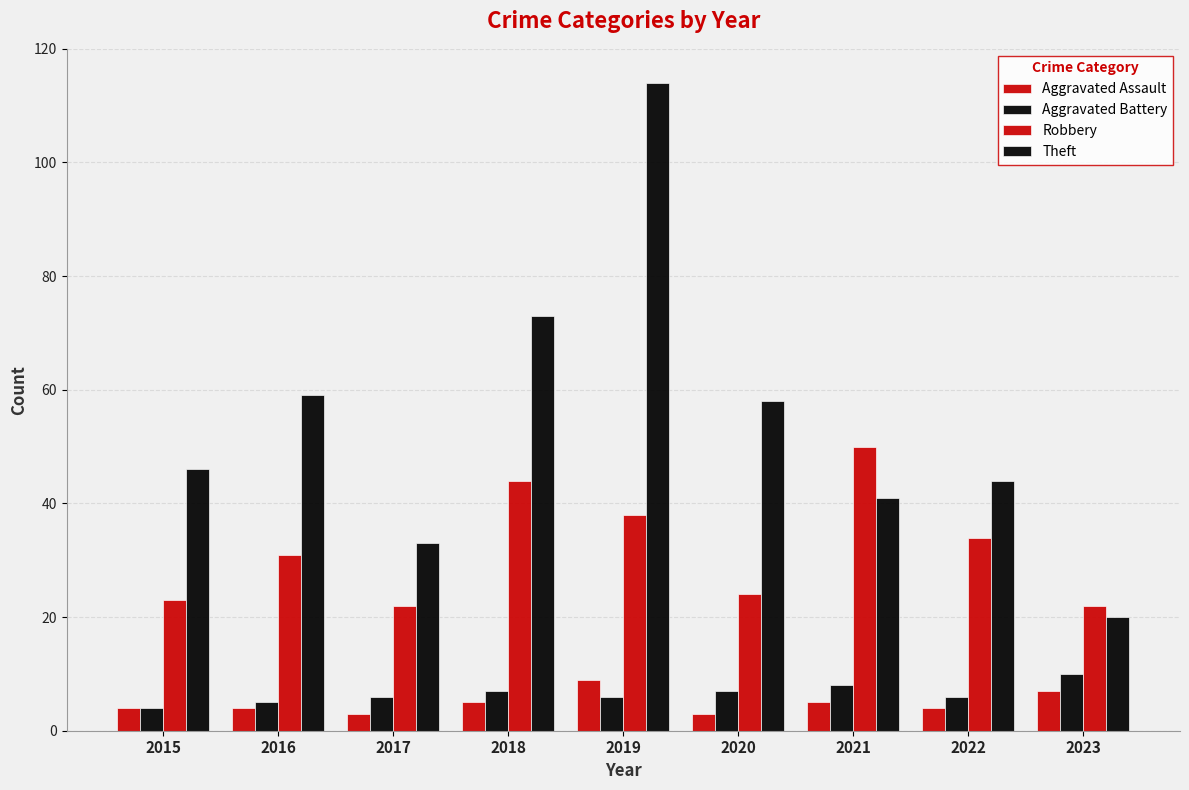

True or false: Theft has a value of 56 at 2019.

False